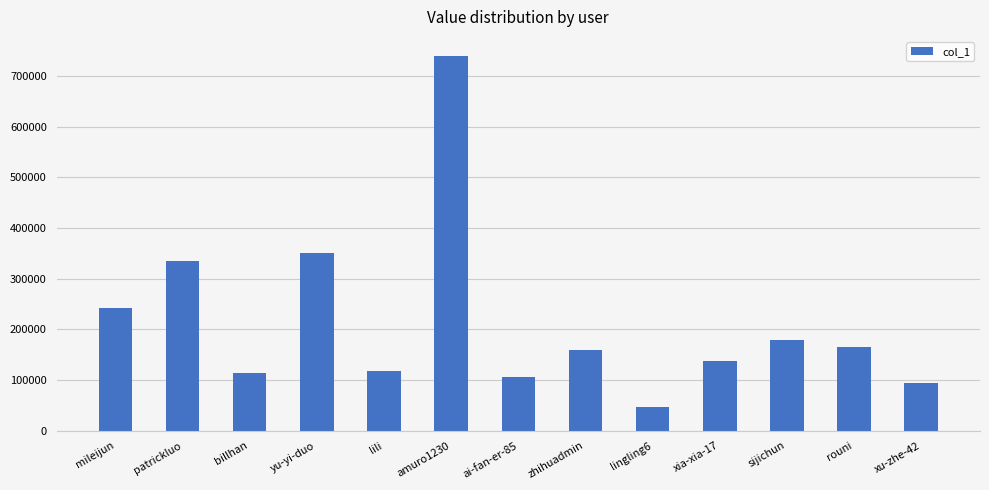

What is the average value?

214405